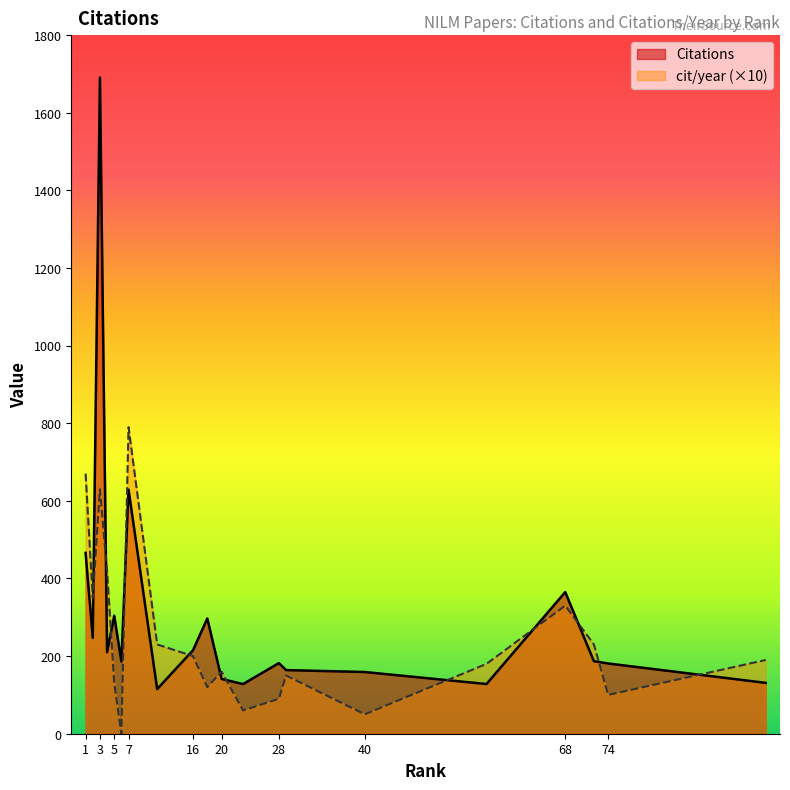

True or false: cit/year has more than 0 interior local peaks.

True